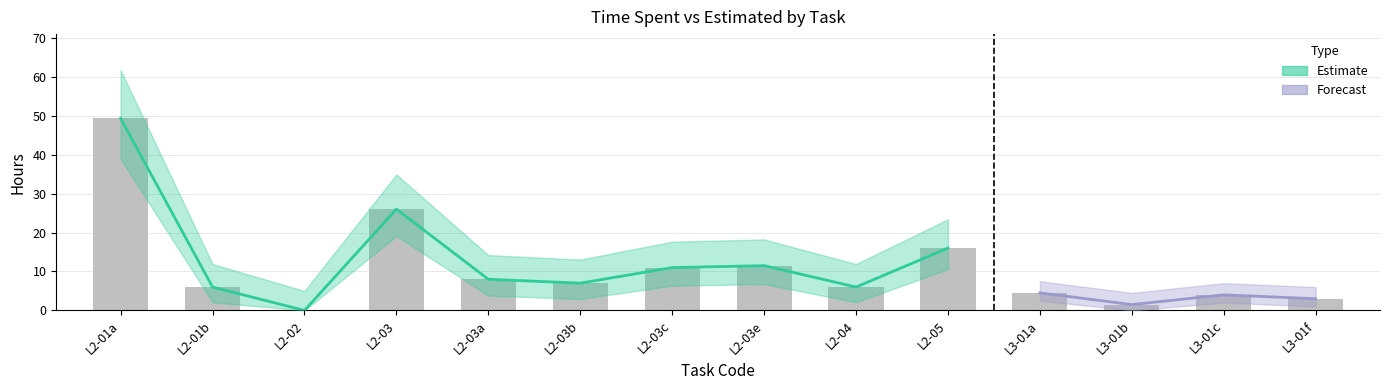

What is the label of the 6th bar from the left?

L2-03b